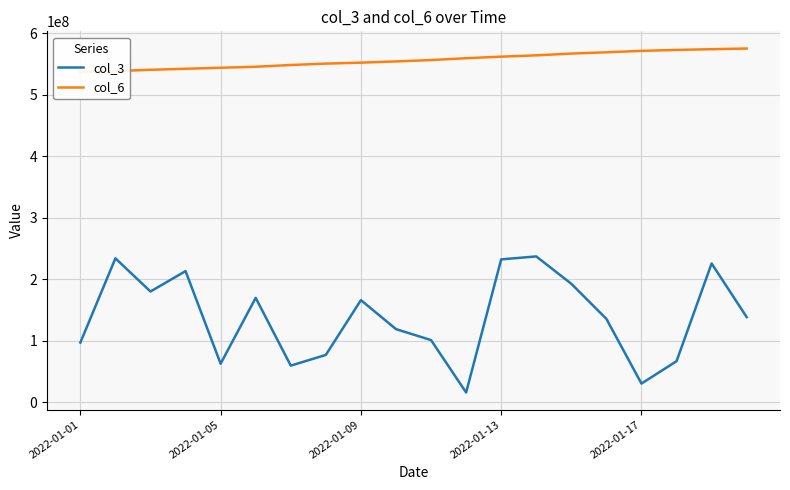

Reading left to right, what are all the values shown in this chart?

col_3: 96831560	233851264	179885032	213057872	62507576	169583056	59356768	76815776	165882064	118745008	100912192	15688984	232154240	236944992	192451400	135380184	30194120	66578016	225513752	138272520
col_6: 536763492	538283374	540412299	542097749	543749028	545399658	548192521	550481711	552032315	554014069	556259211	559276286	561760166	563911476	566784446	568899692	571196538	572737836	573890784	574991838